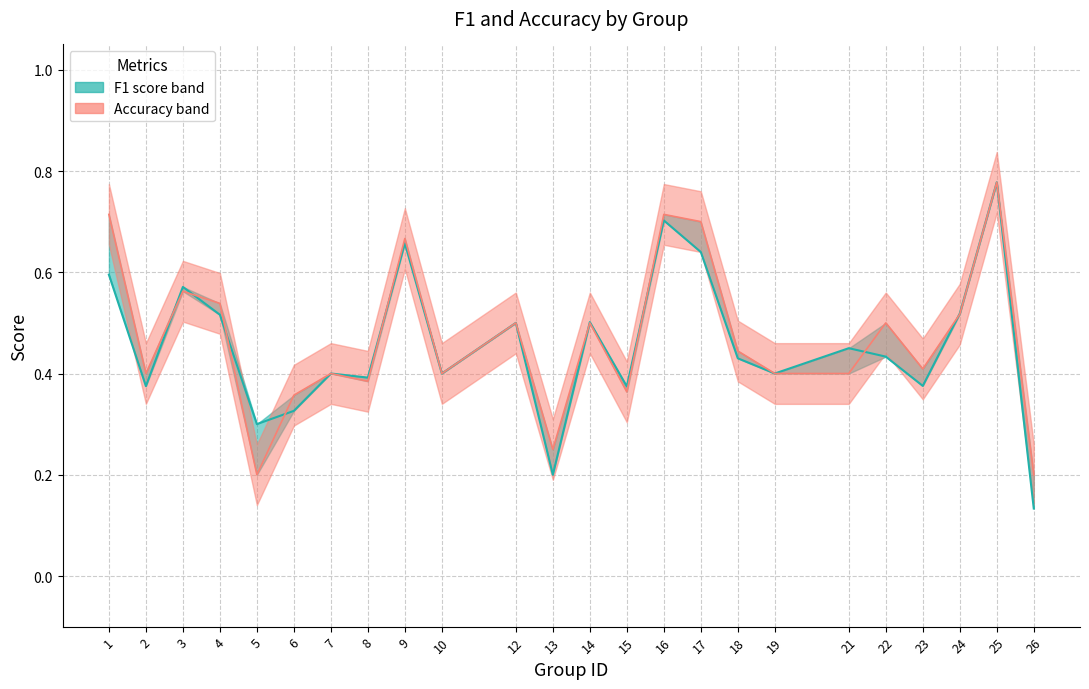

In f1, how many points are higher than both neighbors (excluding endpoints)?

8